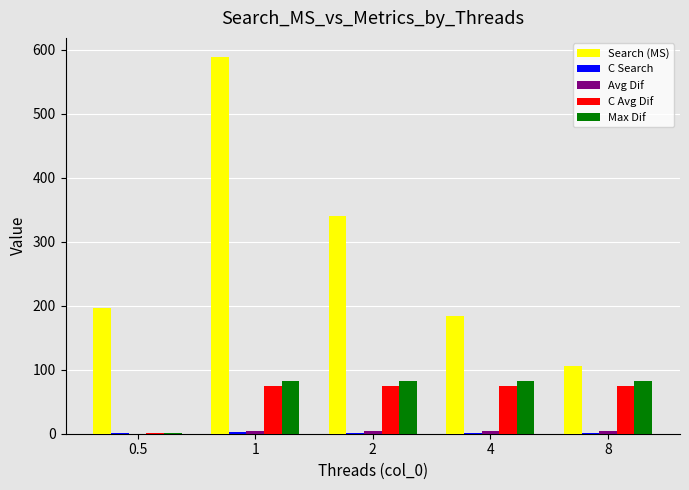

Which series has the largest total across all categories?

Search (MS)